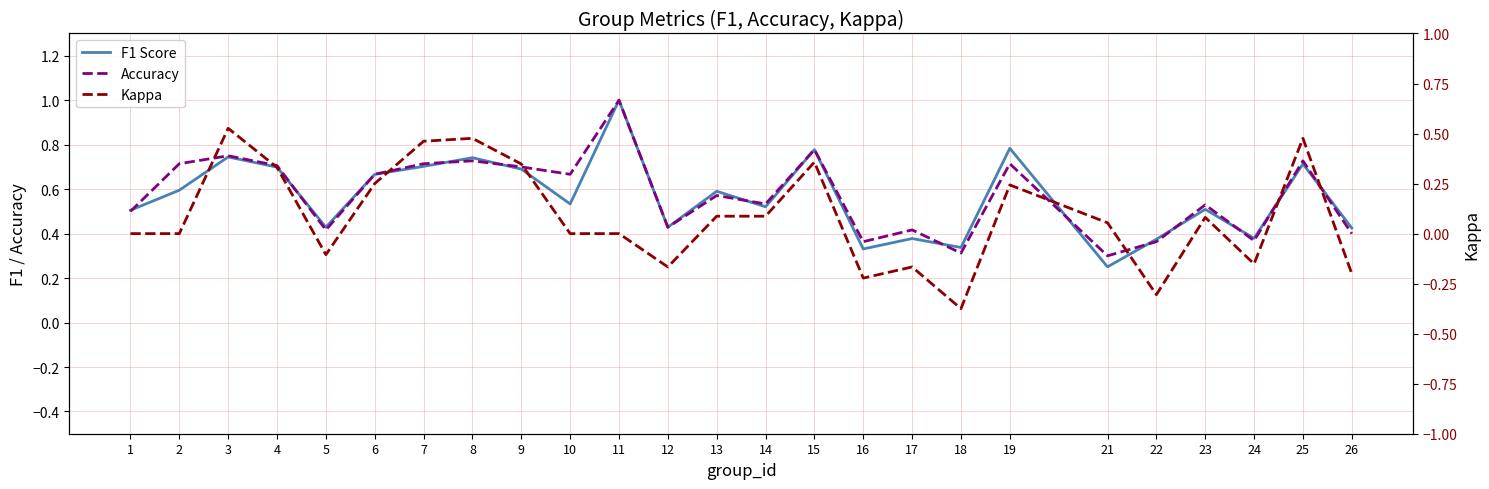

True or false: Accuracy and Kappa cross at least once.

False